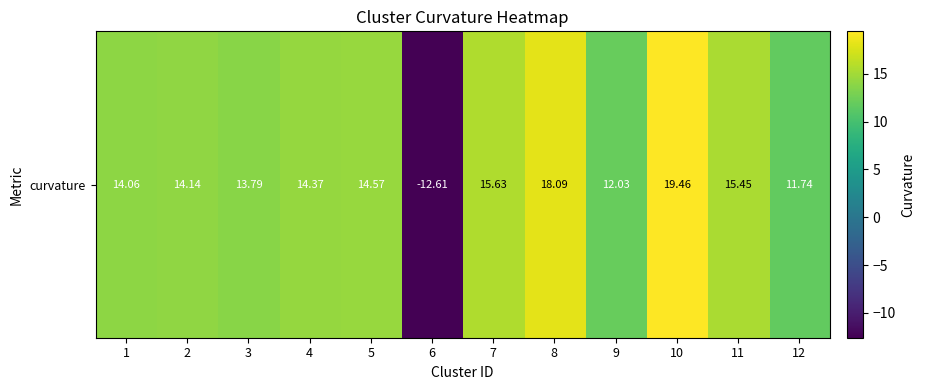

True or false: the data shows 13.8 at 3.

True